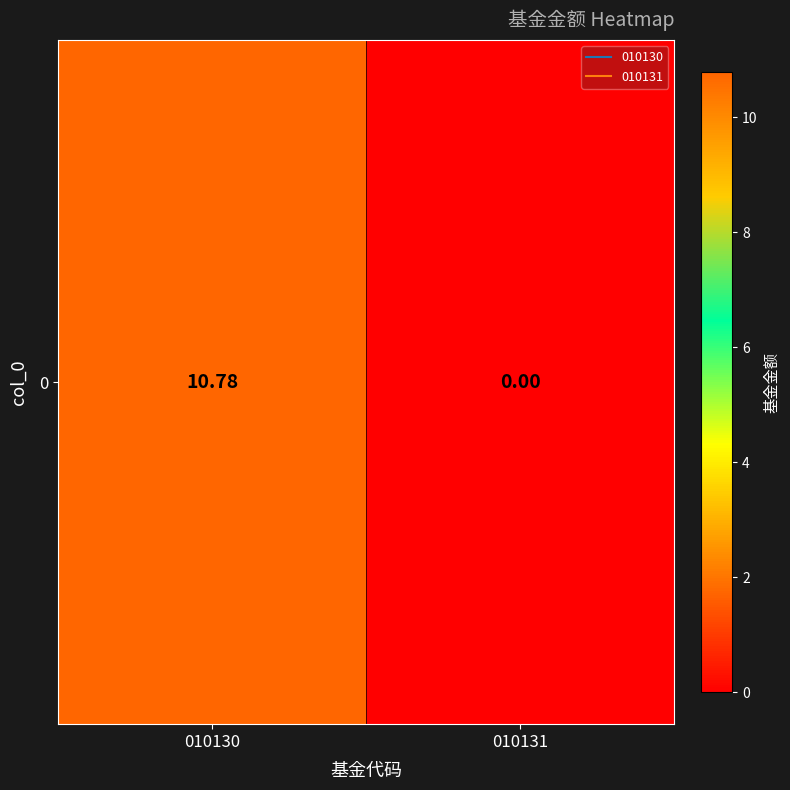

Reading left to right, extract all data points from this chart.

010130=10.8	010131=0.0